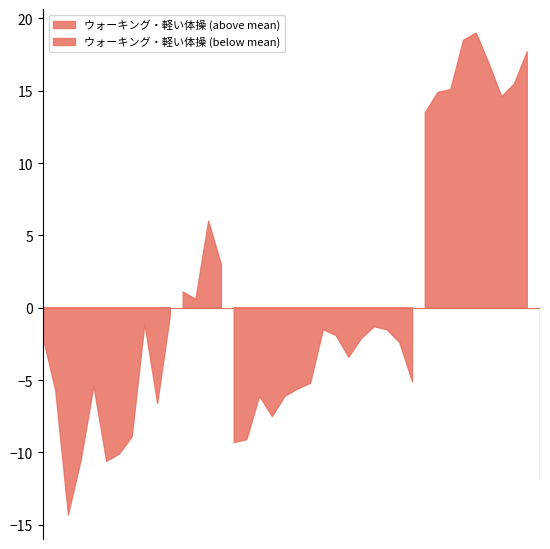

What is the label of the 10th point from the left?

栃木県